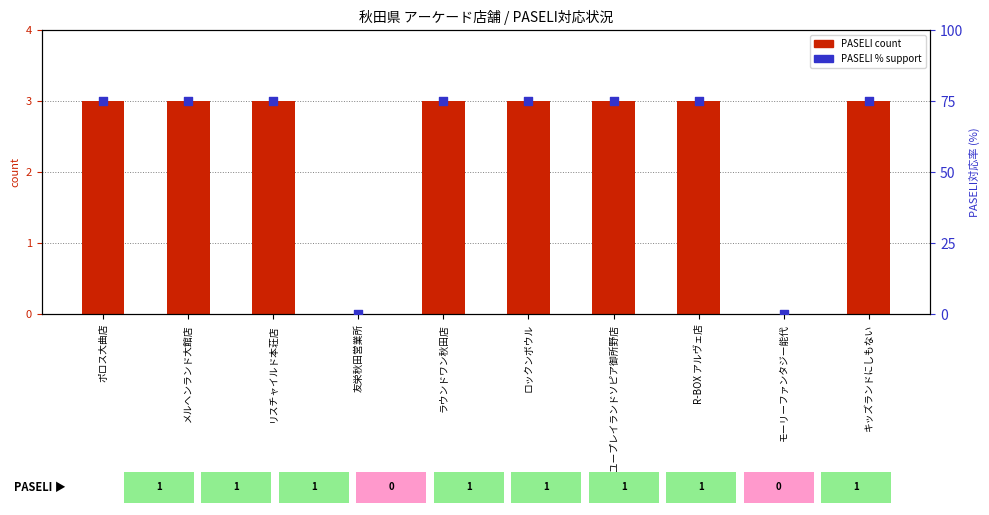

Is the value of PASELI count at リスチャイルド本荘店 greater than the value of PASELI % support at キッズランドにしもない?

No